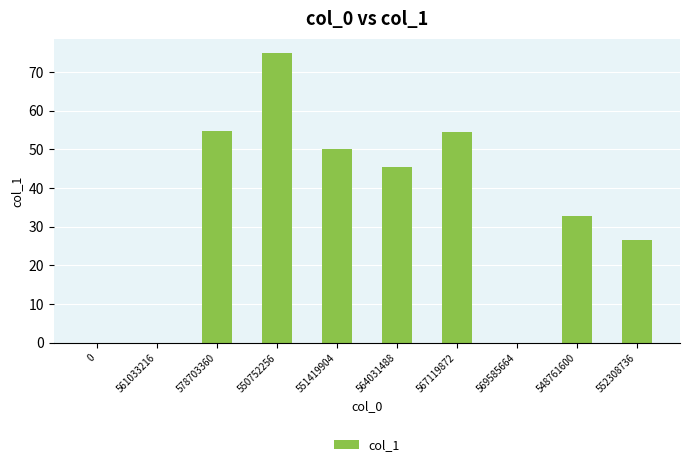

What is the change in value from 0 to 567119872?

+54.6